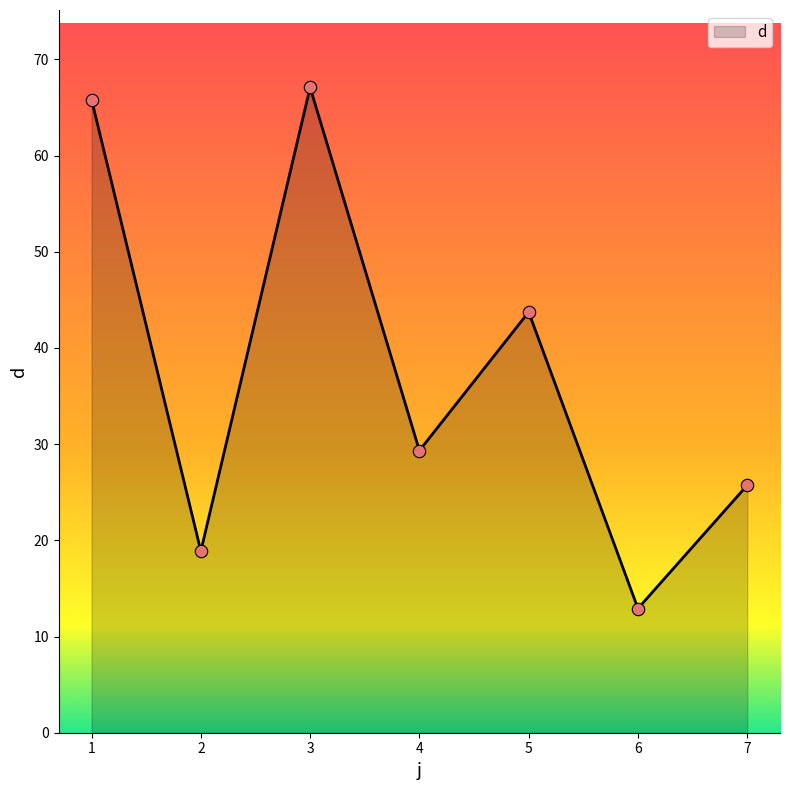

Approximately how many times larger is the value at 7 compared to 4?

0.9